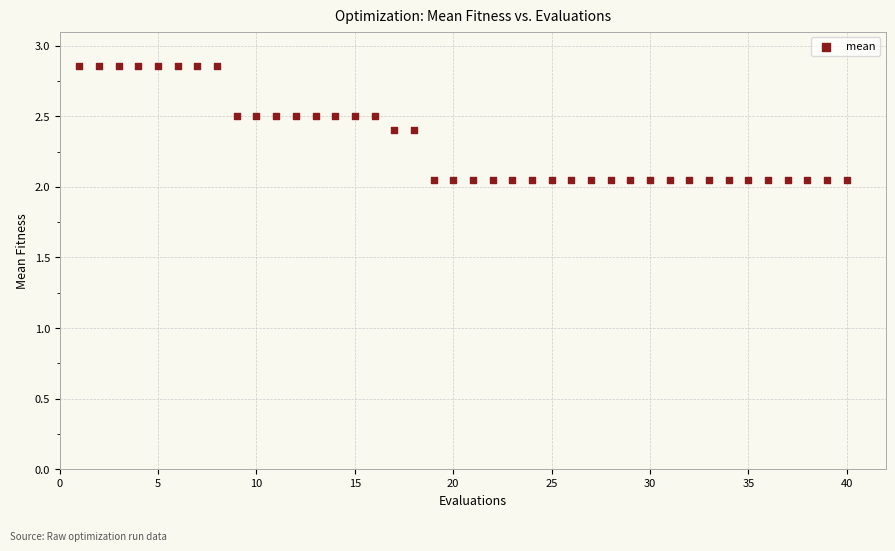

What is the range of Y values (max minus min)?

0.8